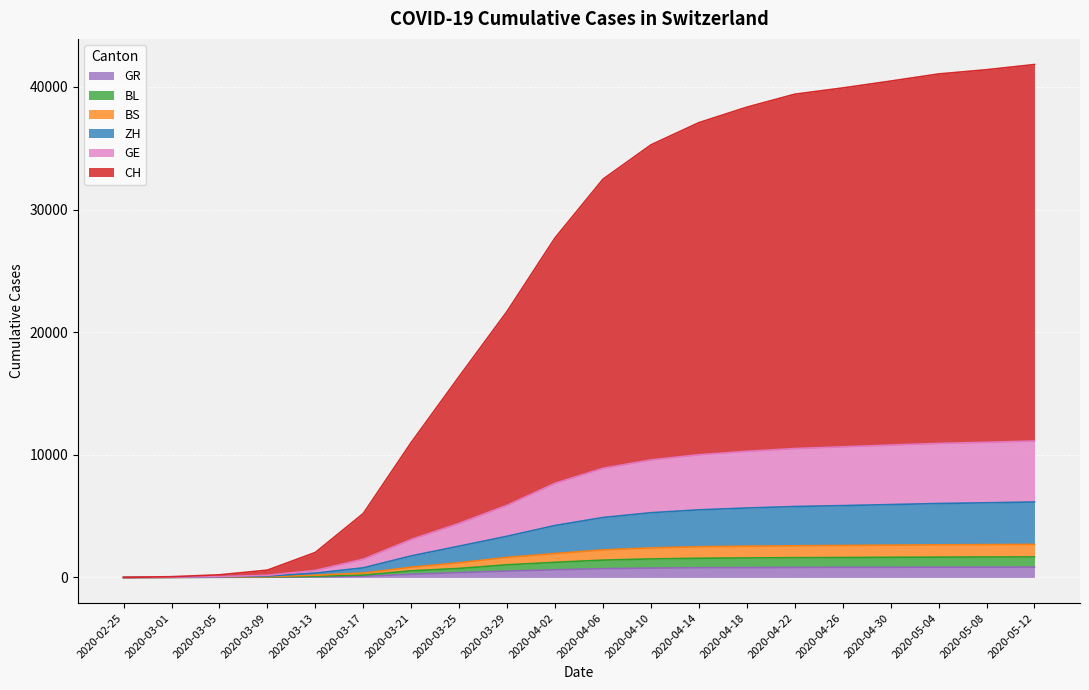

True or false: ZH has a value of 8358 at 2020-04-18.

False